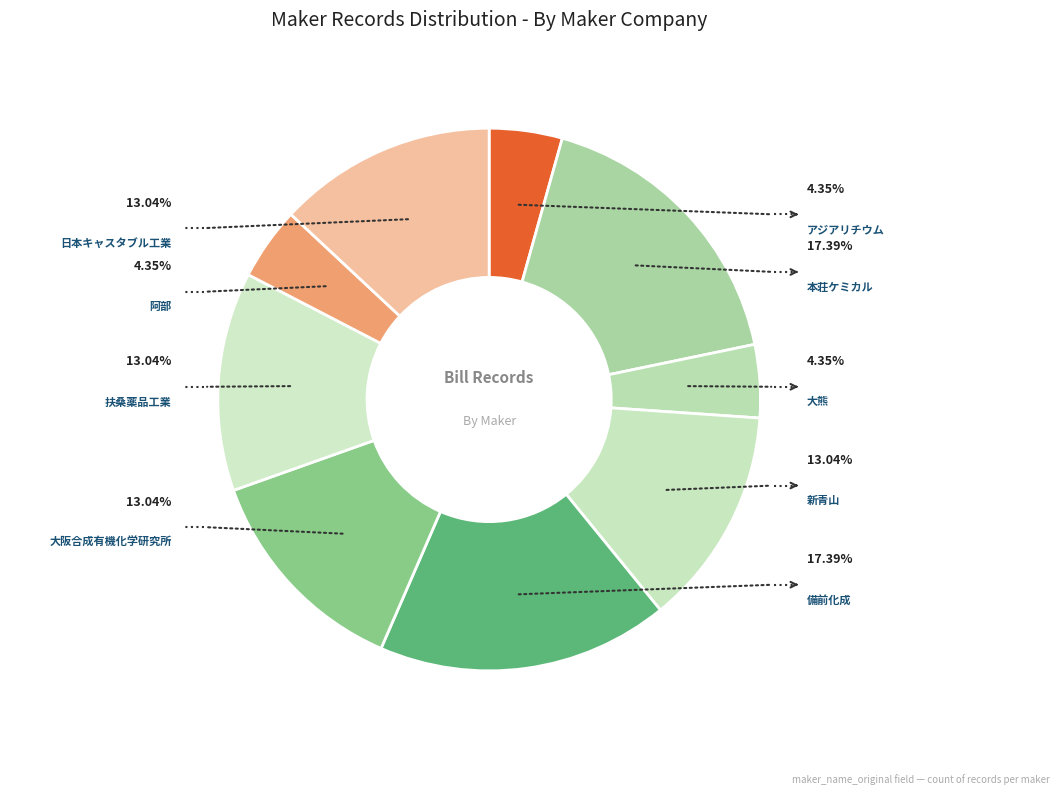

True or false: アジアリチウム(株) accounts for 1% of the total.

False